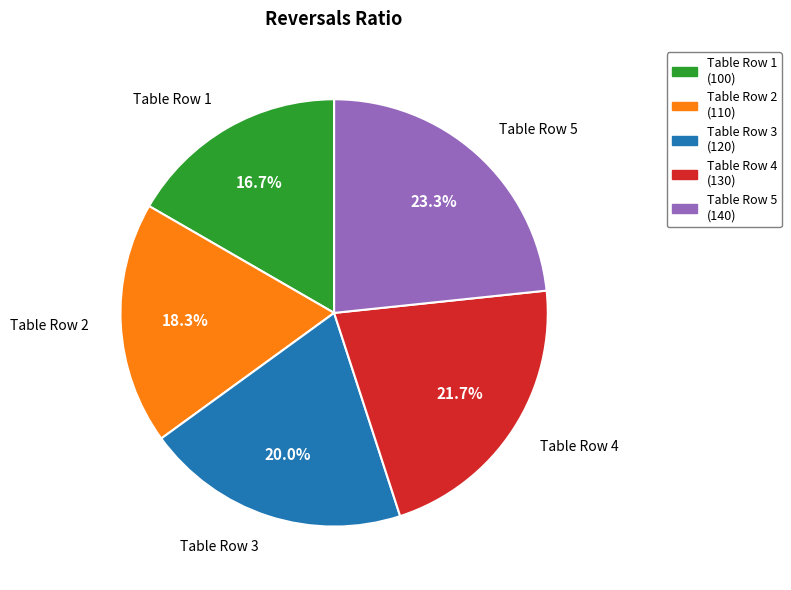

What is the smallest slice in the pie chart?

Table Row 1